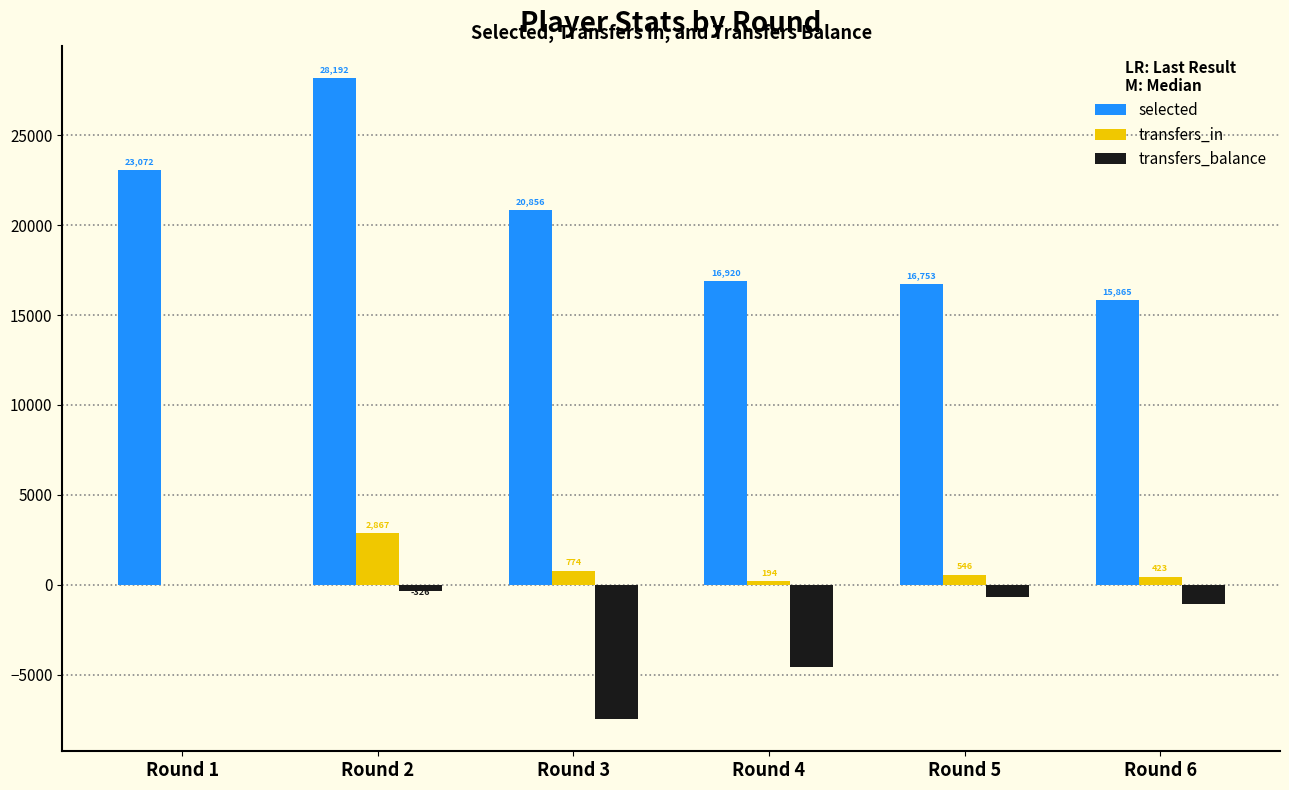

Which series has the largest total across all categories?

selected